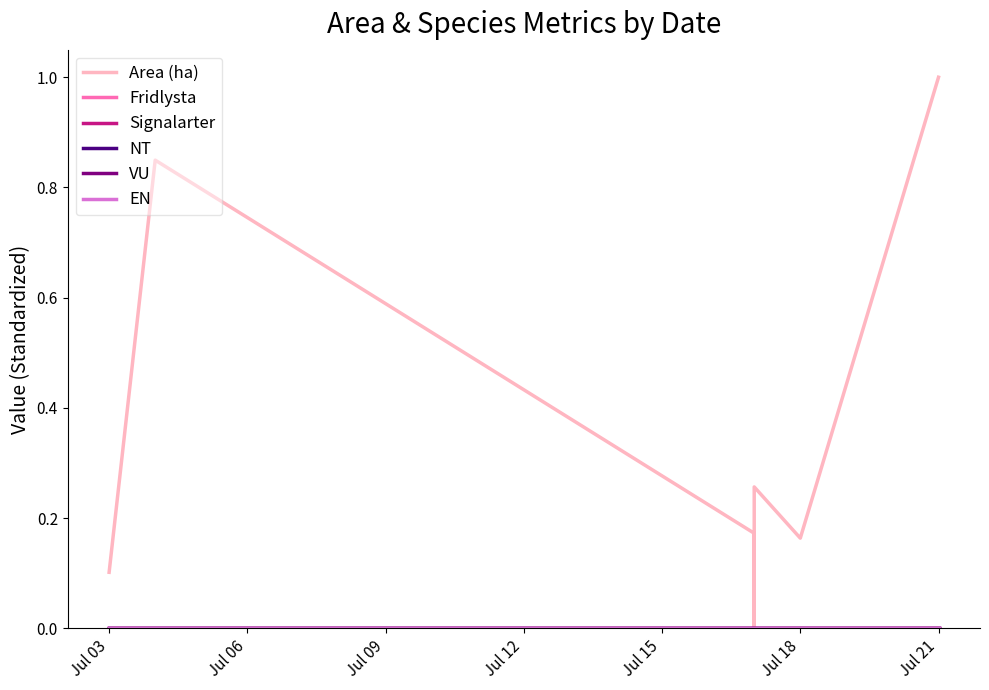

Rank the categories by VU value from highest to lowest.

Jul 03, Jul 06, Jul 09, Jul 12, Jul 15, Jul 18, Jul 21, 7